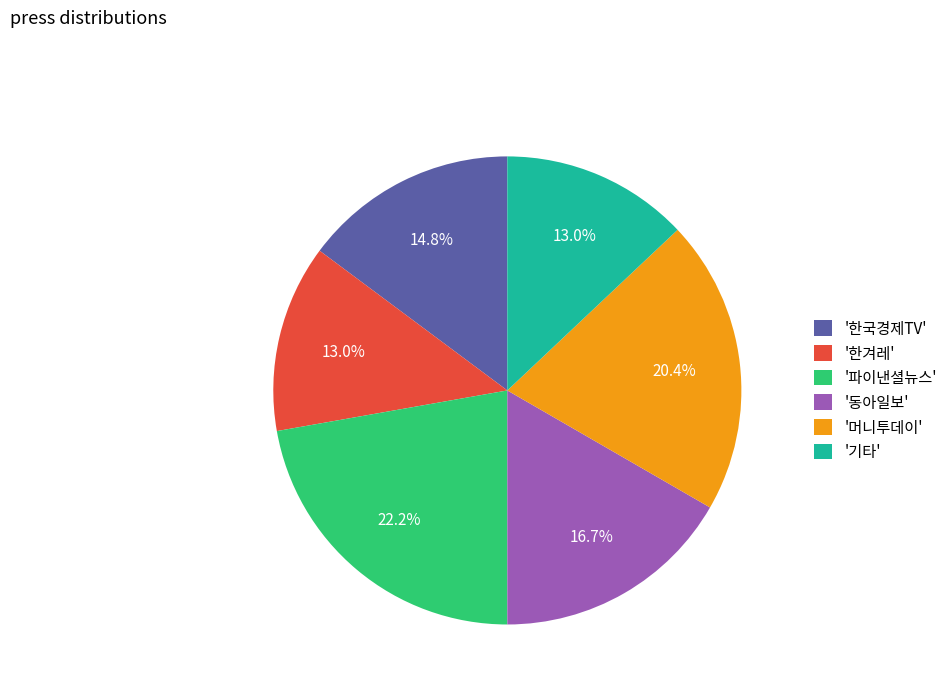

Which slice is the largest?

'파이낸셜뉴스'